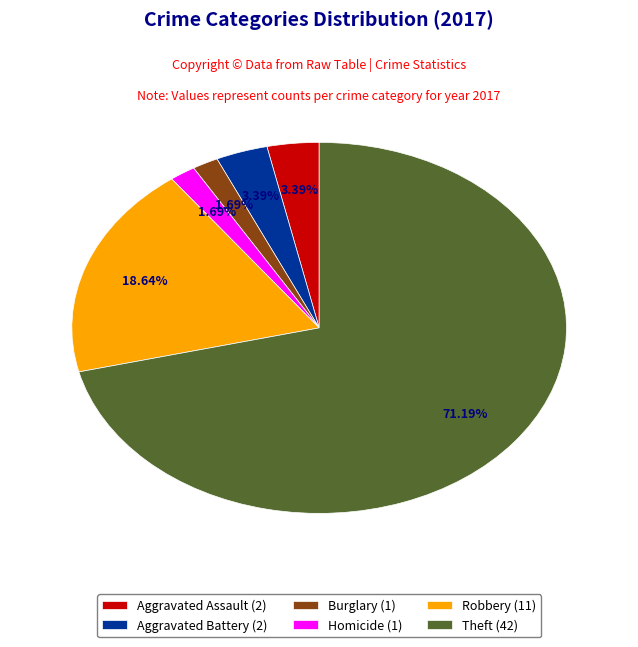

Is there a majority slice in this chart?

Yes